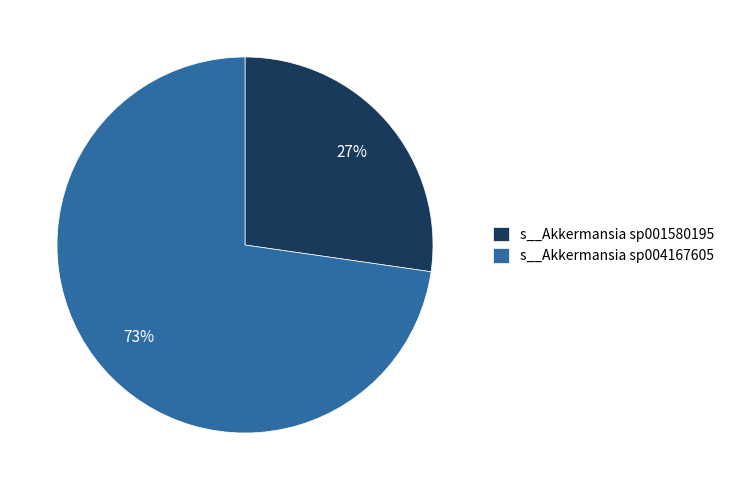

How many slices are in this pie chart?

2